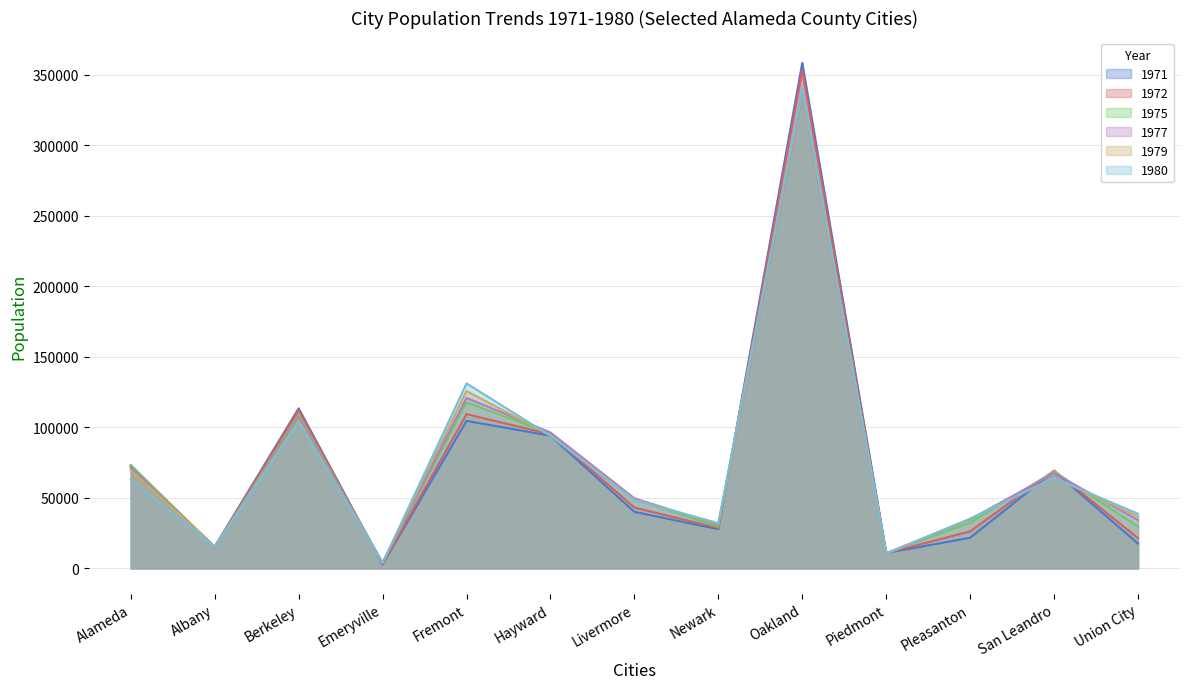

How many lines are shown in the chart?

6